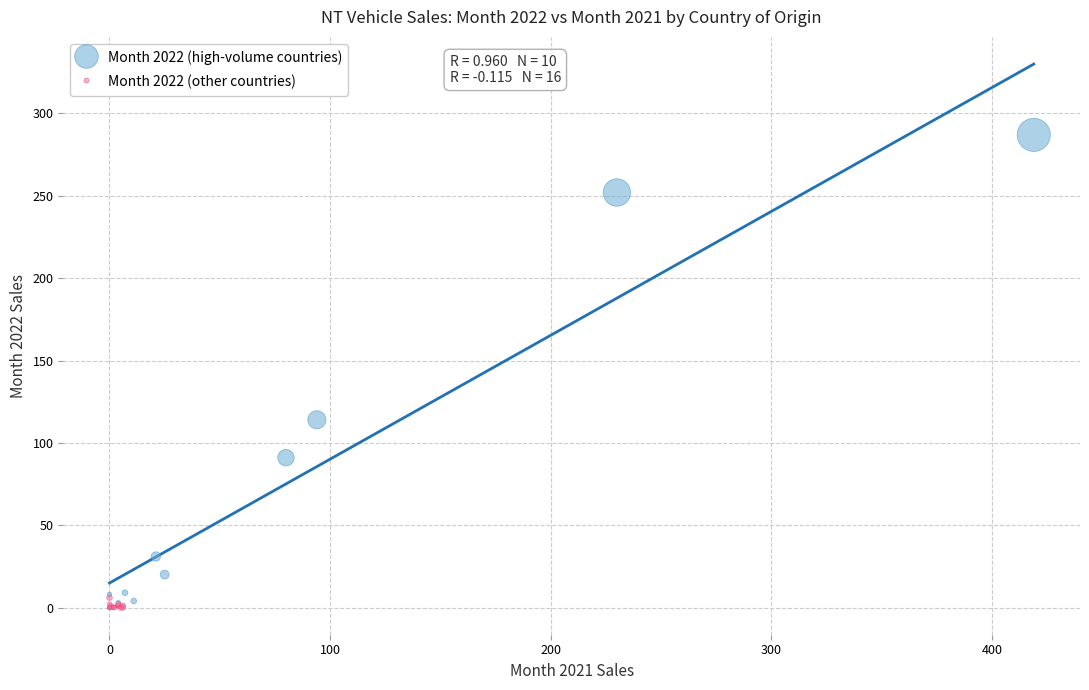

Which series reaches the minimum Y coordinate?

Month 2022 (other countries)